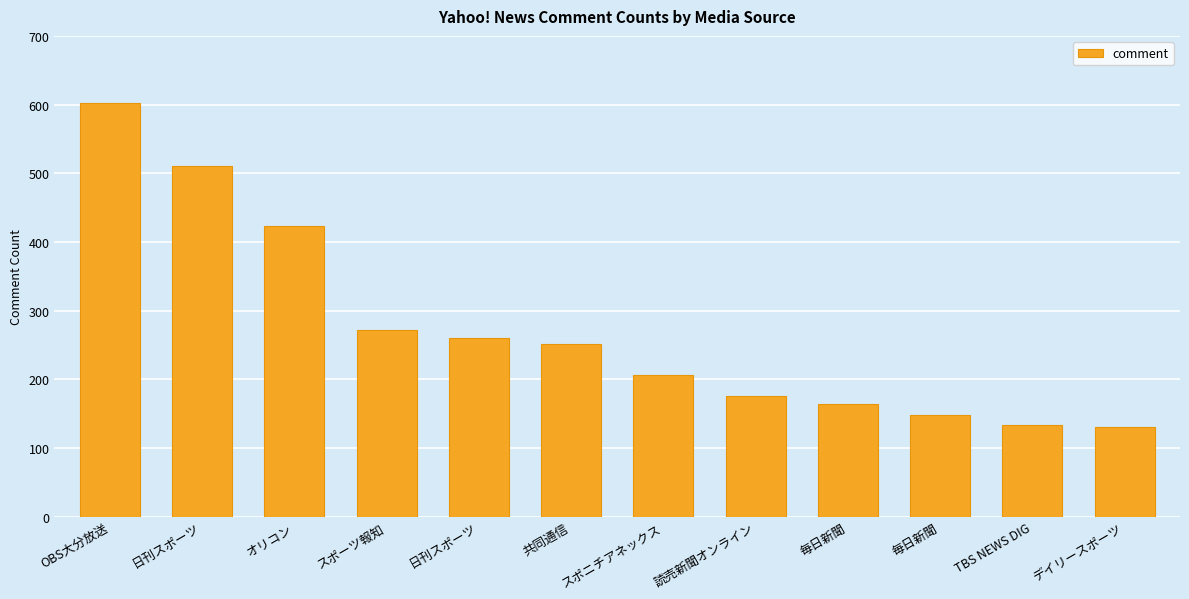

Rank the categories by value from lowest to highest.

デイリースポーツ, TBS NEWS DIG, 毎日新聞, 毎日新聞, 読売新聞オンライン, スポニチアネックス, 共同通信, 日刊スポーツ, スポーツ報知, オリコン, 日刊スポーツ, OBS大分放送